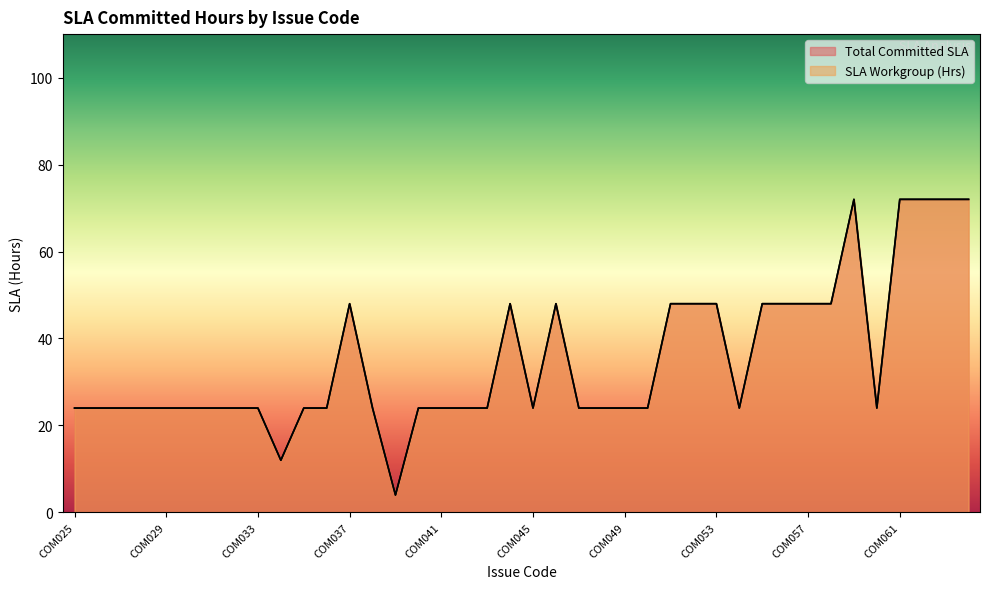

What is the value of the Total Committed SLA point at the 7th from the left?

24